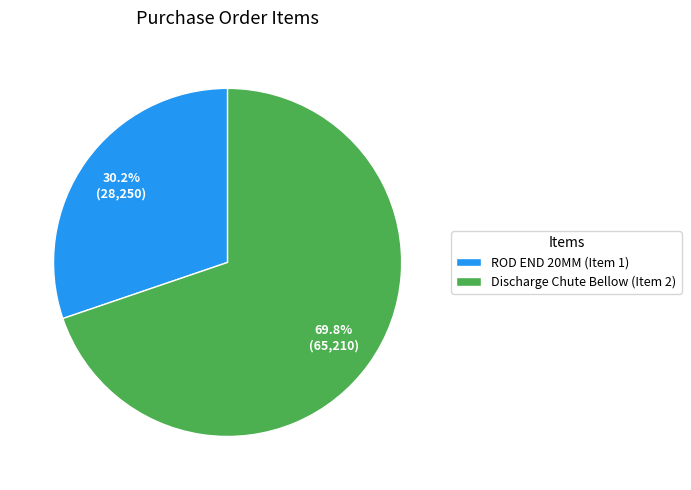

Which slice is the smallest?

ROD END 20MM (Item 1)